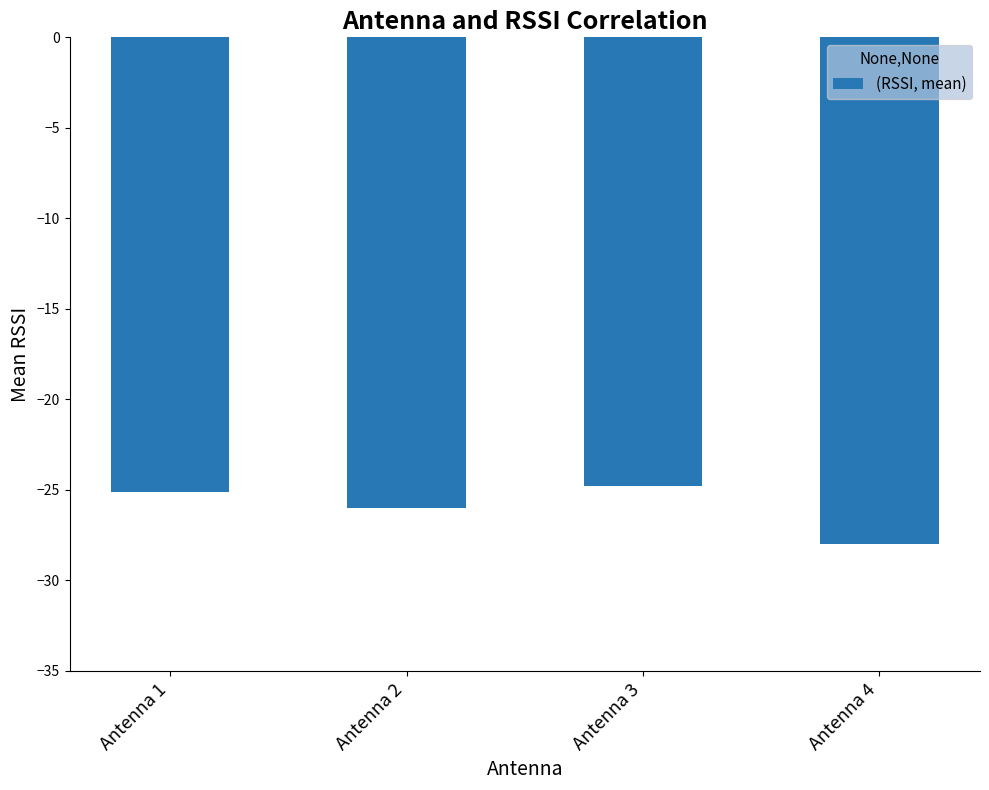

Read the value at Antenna 4.

-28.0